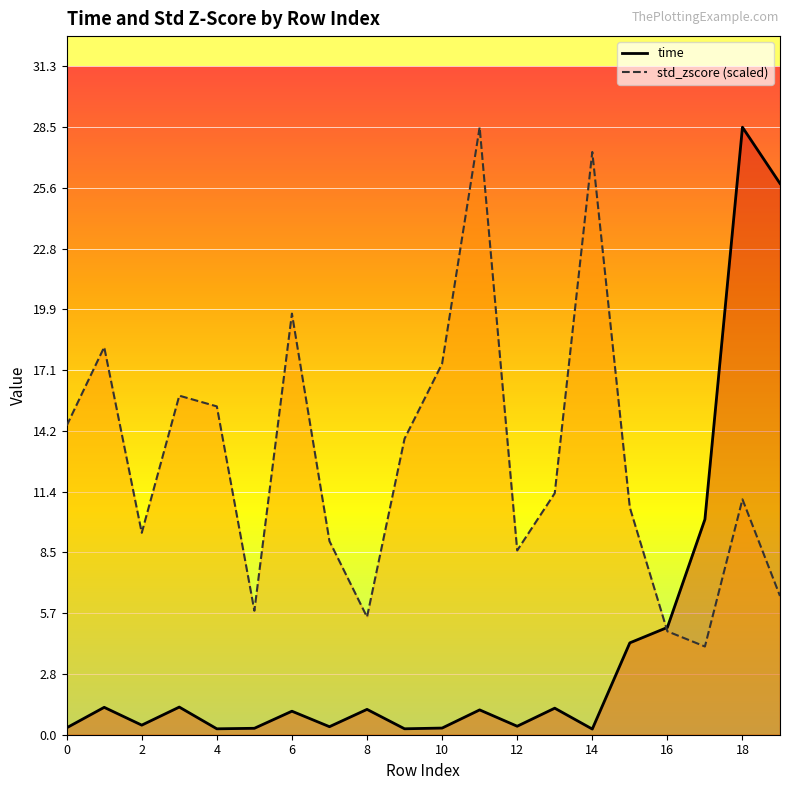

What is the greatest value displayed?

28.5